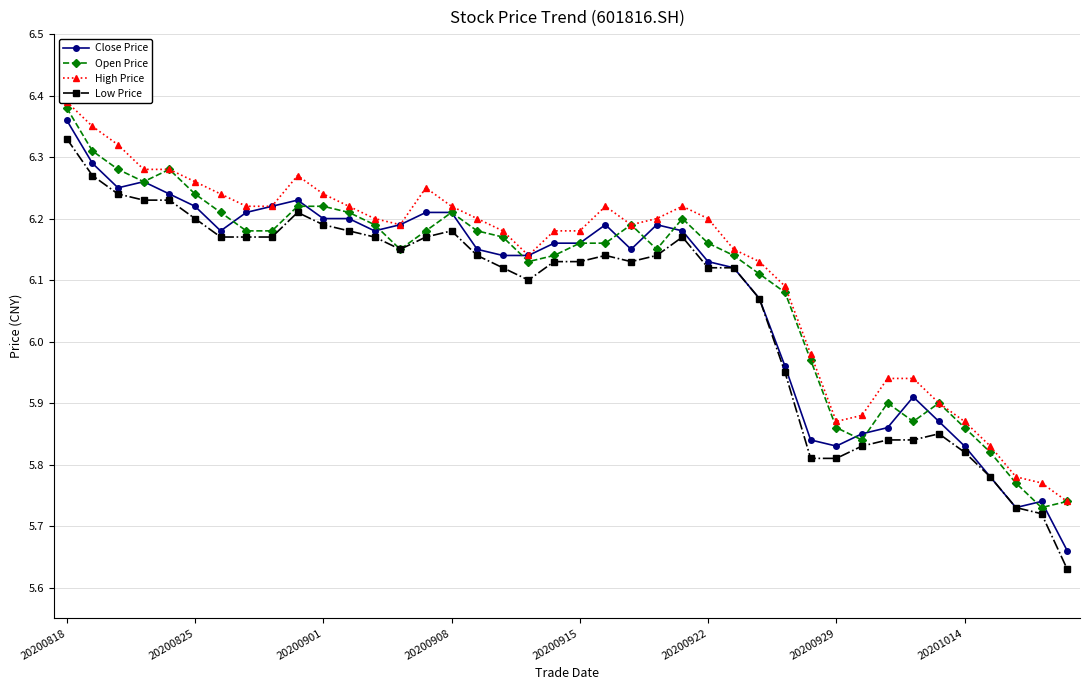

Which series has the largest range (max minus min)?

Close Price